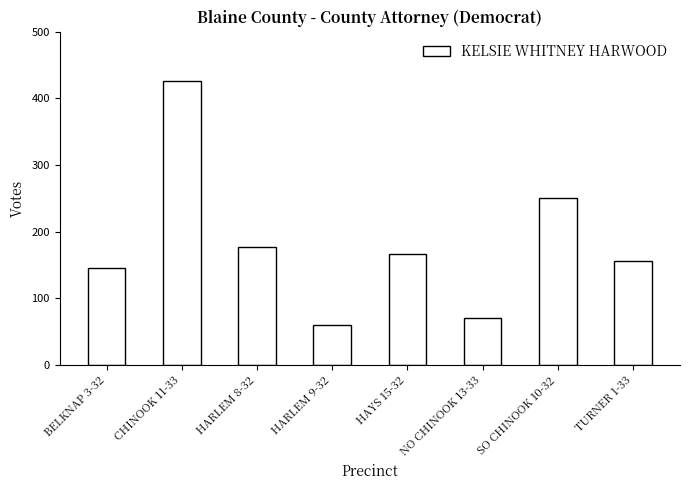

Which has a higher value, CHINOOK 11-33 or BELKNAP 3-32?

CHINOOK 11-33